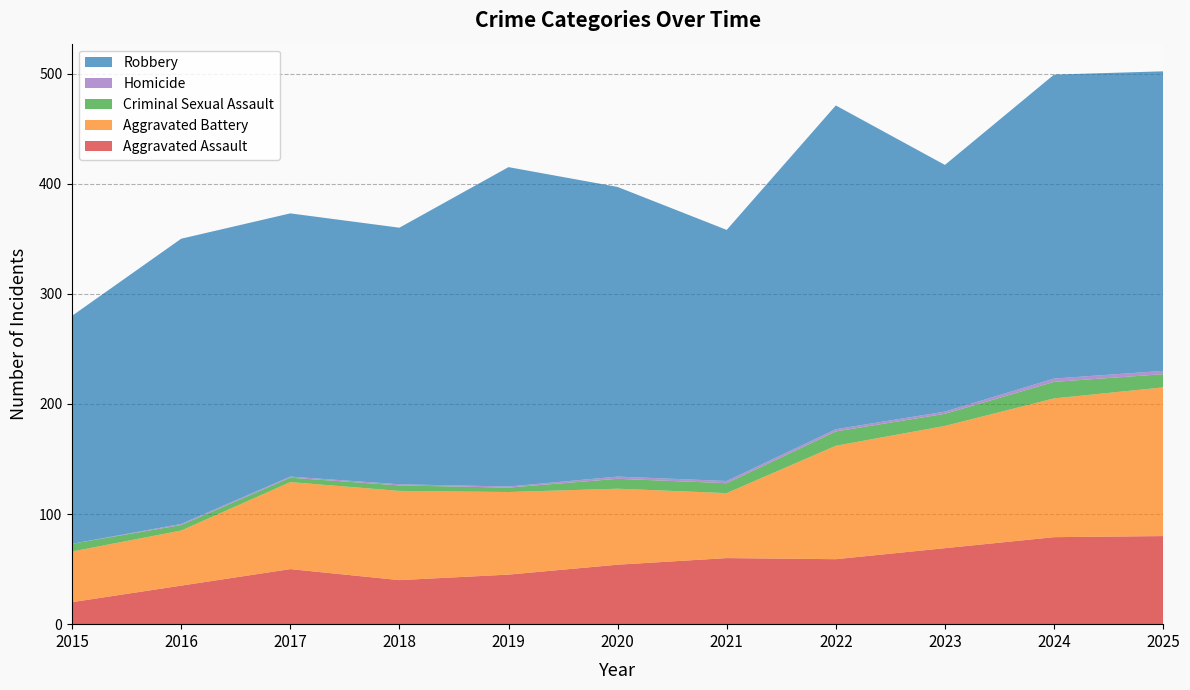

Reading right to left, list all the values displayed in this chart.

Aggravated Assault: 80	79	69	59	60	54	45	40	50	35	20
Aggravated Battery: 135	126	111	103	59	69	75	81	79	50	46
Criminal Sexual Assault: 12	15	11	13	9	9	4	5	4	5	7
Homicide: 3	3	2	2	2	2	1	1	1	1	0
Robbery: 272	276	224	294	228	263	290	233	239	259	207